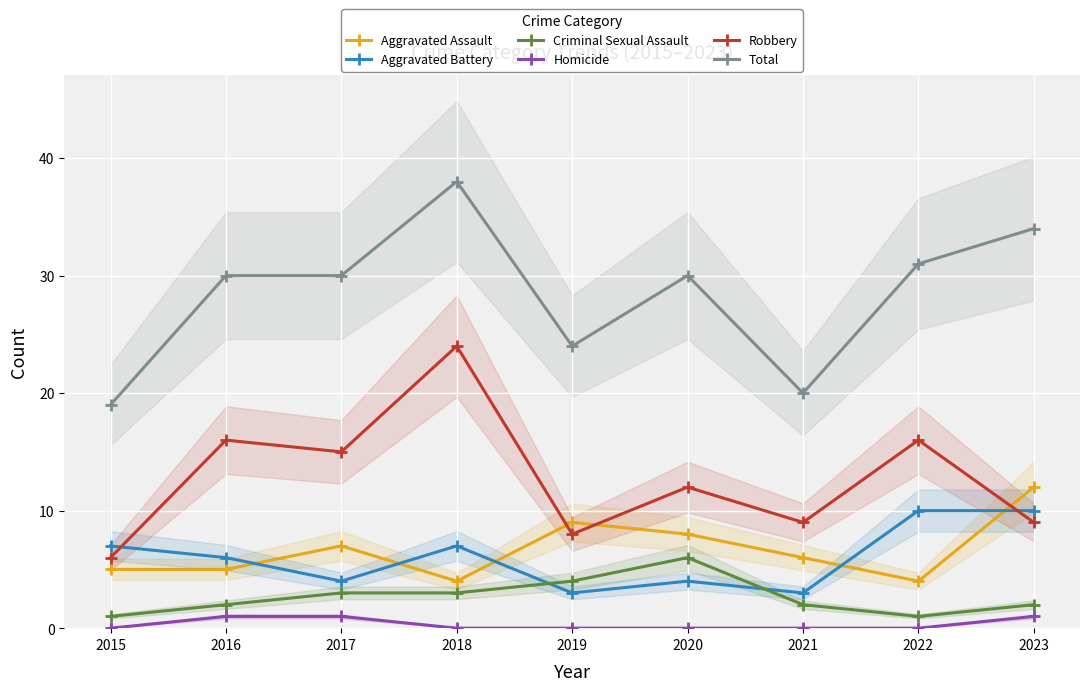

The value of Robbery at 2017 is 15. True or false?

True